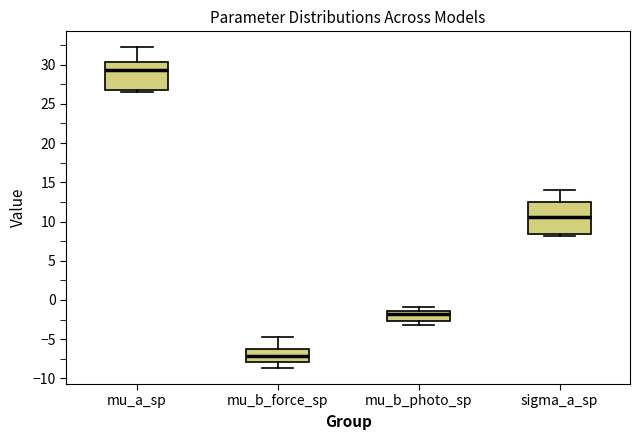

Where is the upper edge of the box for mu_b_force_sp on the y-axis? The values are not printed on the chart, so give them approximately, as read against the axis.

-6.0